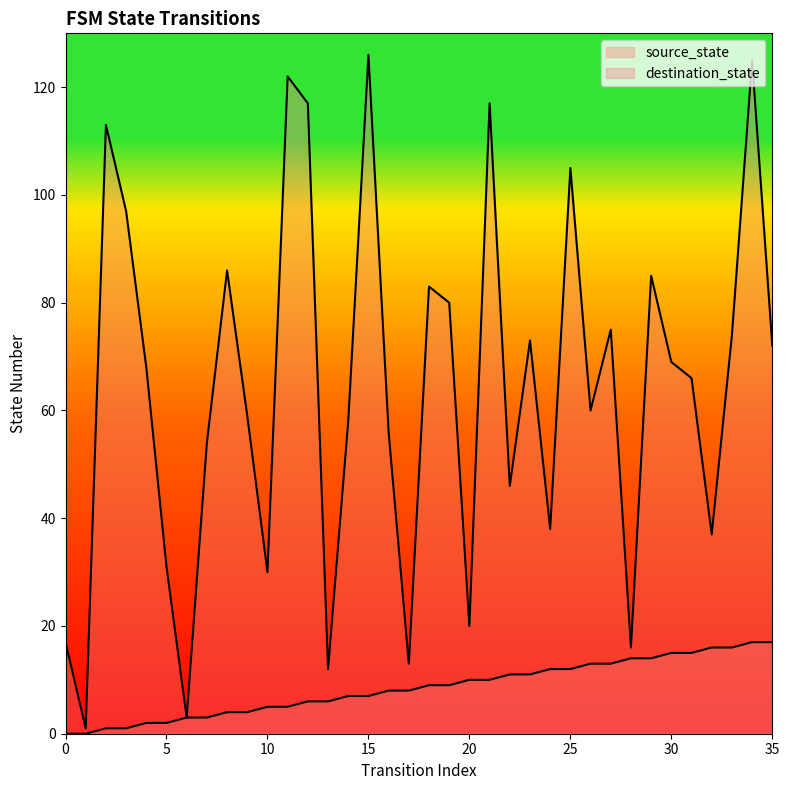

Where does the destination_state series first go above 68?

2